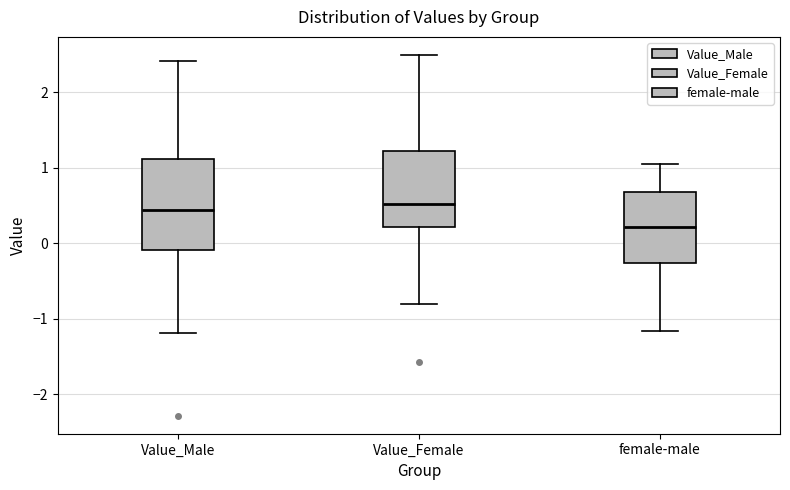

Reading left to right, read every box against the y-axis: the position of its median line, the range the box covers, and the ends of its whiskers. The values are not printed on the chart, so give them approximately, as read against the axis.

Value_Male: median 0.4, box -0.1 to 1.1, whiskers -1.2 to 2.4
Value_Female: median 0.5, box 0.2 to 1.2, whiskers -0.8 to 2.5
female-male: median 0.2, box -0.3 to 0.7, whiskers -1.2 to 1.0